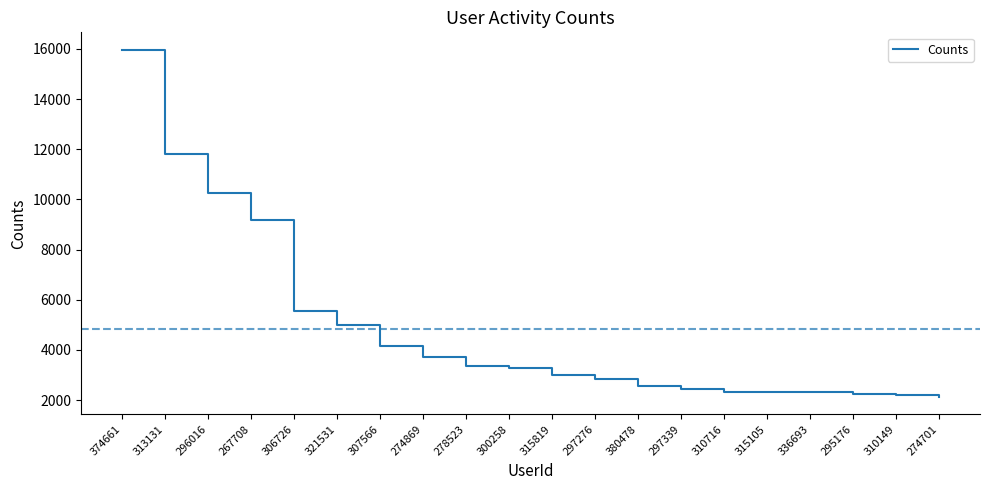

True or false: the data shows 780 at 295176.

False